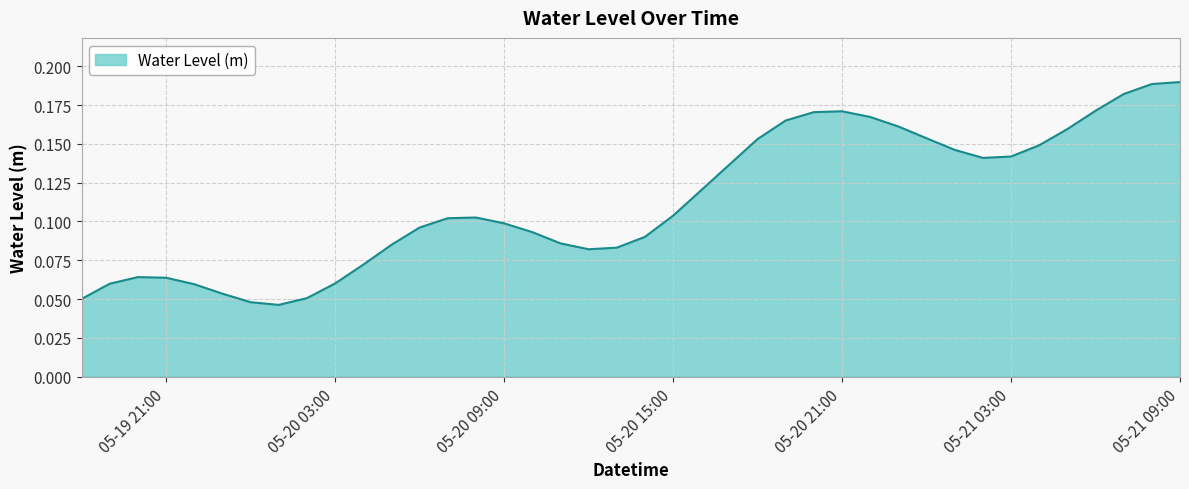

How many lines are shown in the chart?

1